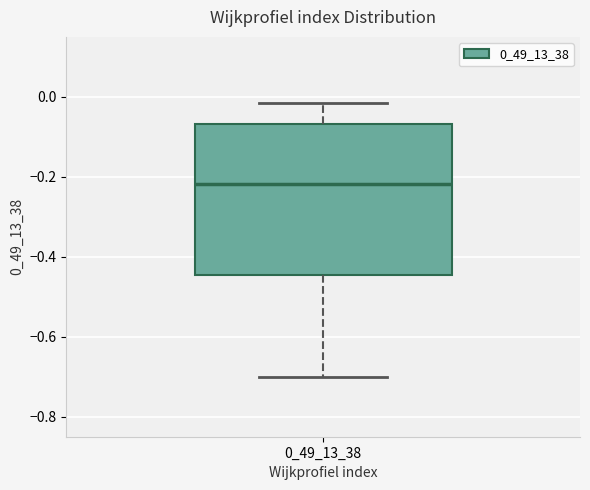

Where does the upper whisker of the box at x = 0_49_13_38 end on the y-axis? The values are not printed on the chart, so give them approximately, as read against the axis.

-0.02